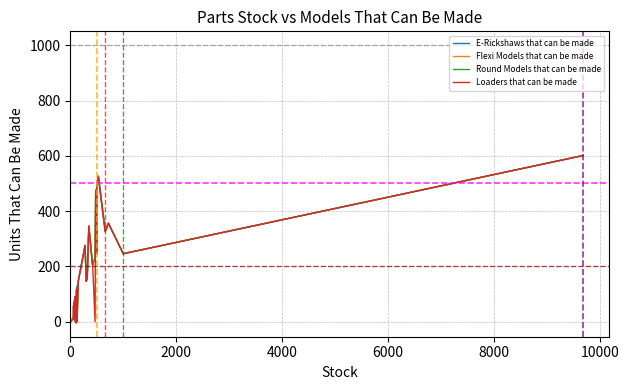

True or false: Round Models that can be made has more than 2 points higher than both neighbors.

True